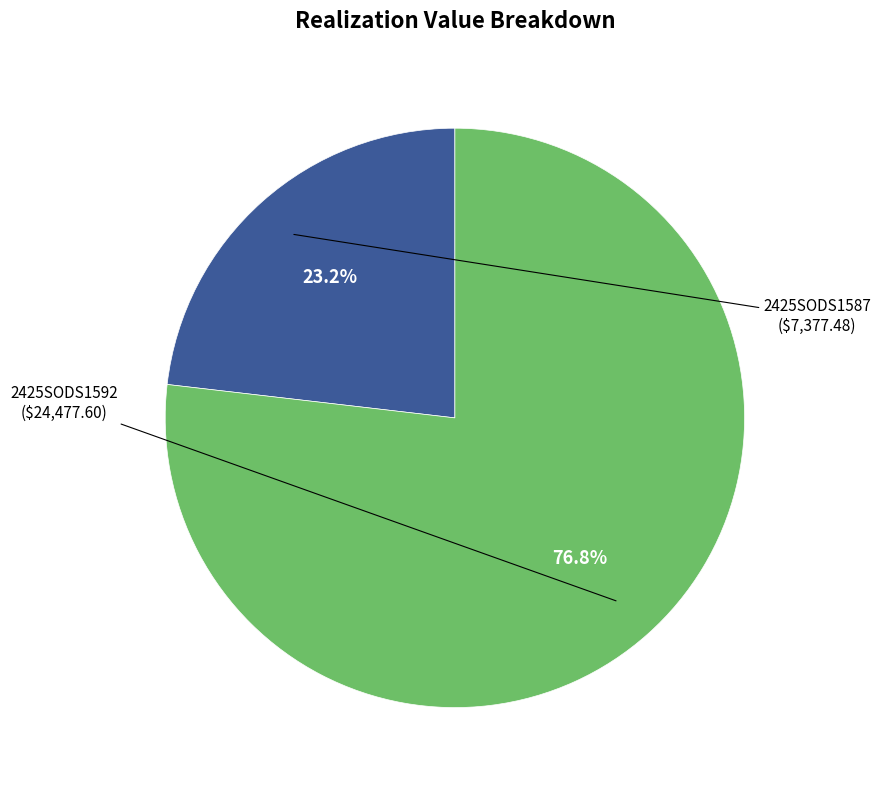

Which category has the smallest portion of the pie?

2425SODS1587